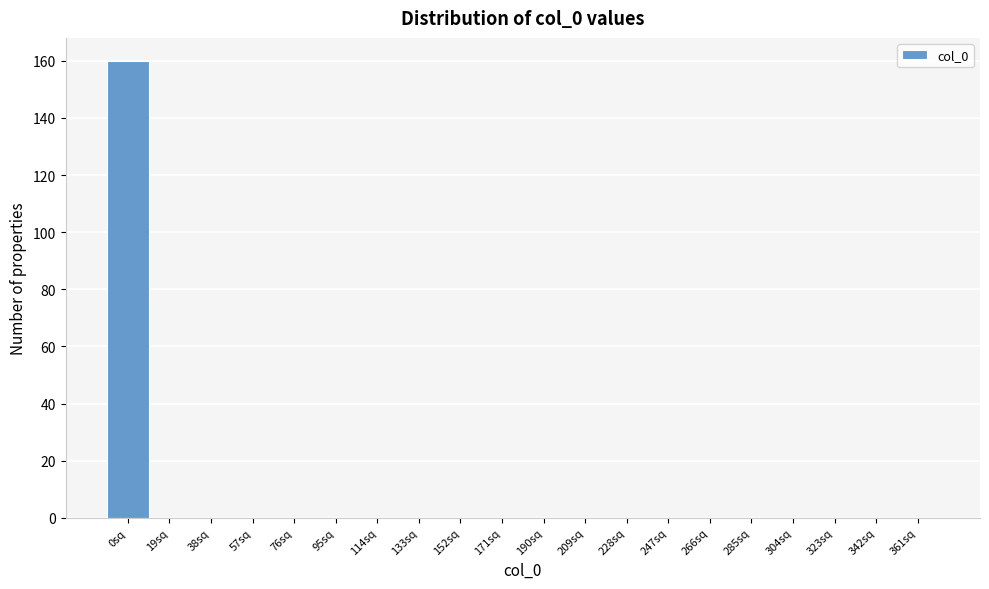

Reading left to right, what are all the values shown in this chart?

0sq=160	19sq=0	38sq=0	57sq=0	76sq=0	95sq=0	114sq=0	133sq=0	152sq=0	171sq=0	190sq=0	209sq=0	228sq=0	247sq=0	266sq=0	285sq=0	304sq=0	323sq=0	342sq=0	361sq=0